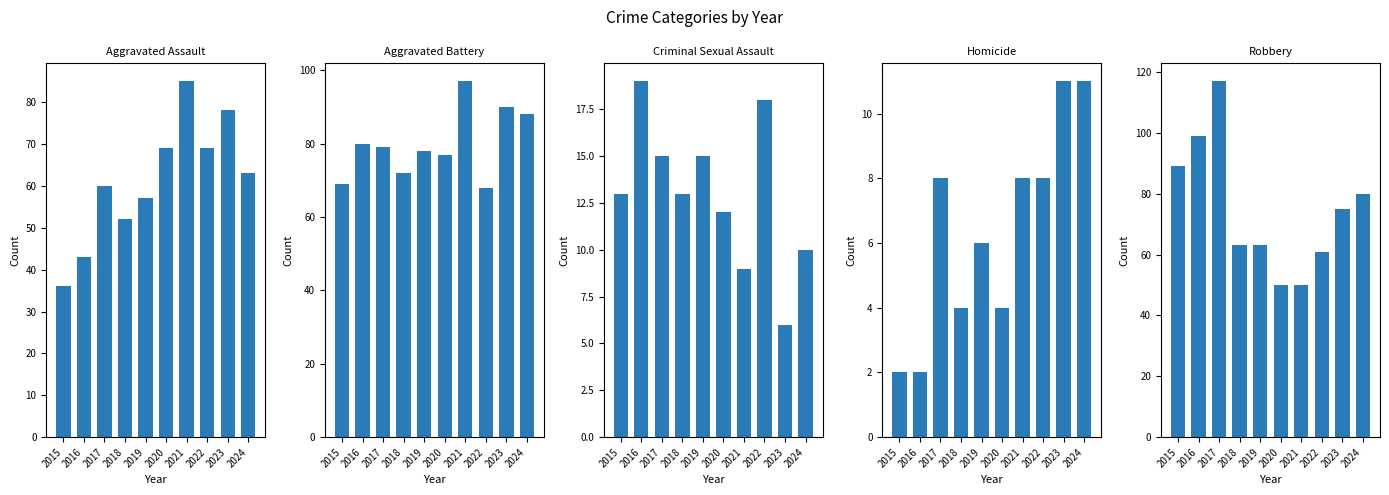

How many Homicide values are between 4 and 8?

6